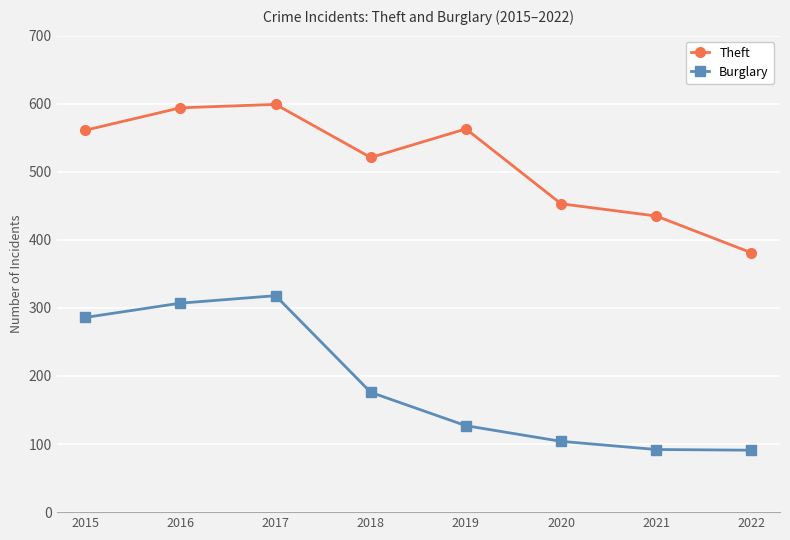

True or false: Theft has more than 1 interior local peaks.

True